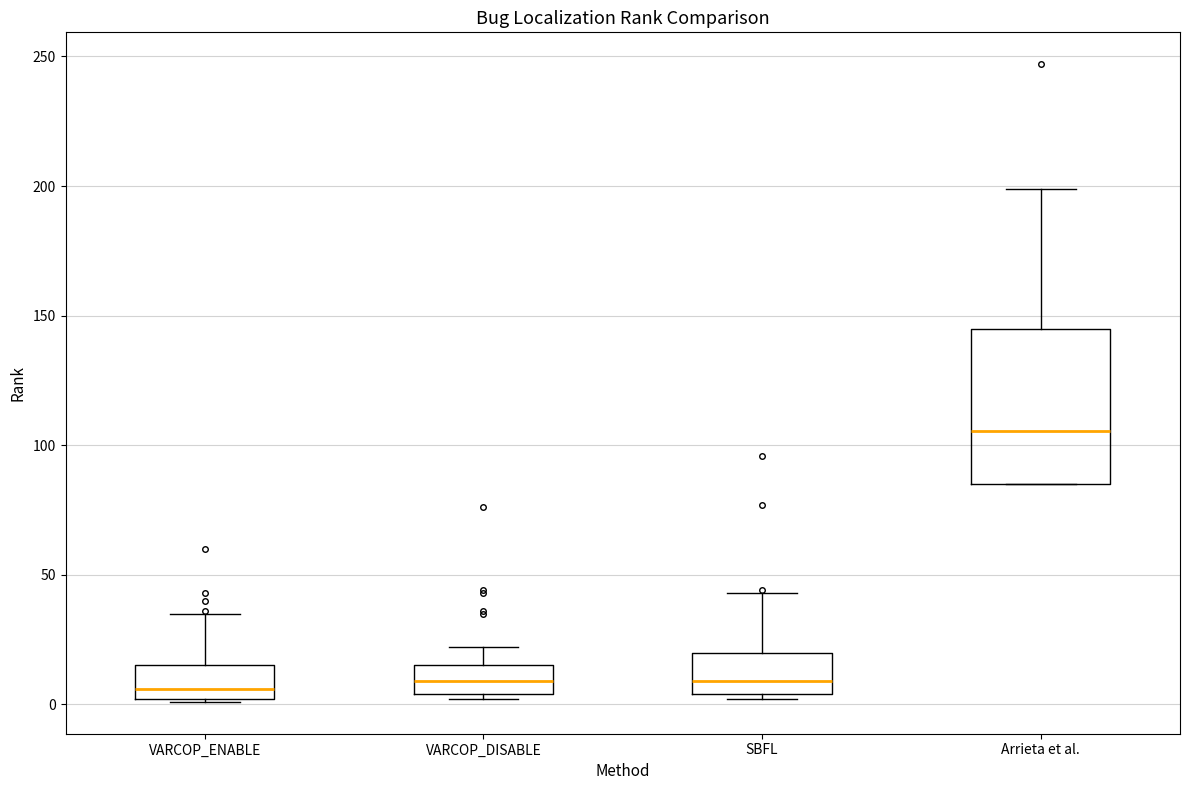

Where does the upper whisker of the box for Arrieta et al. end on the y-axis? The values are not printed on the chart, so give them approximately, as read against the axis.

200